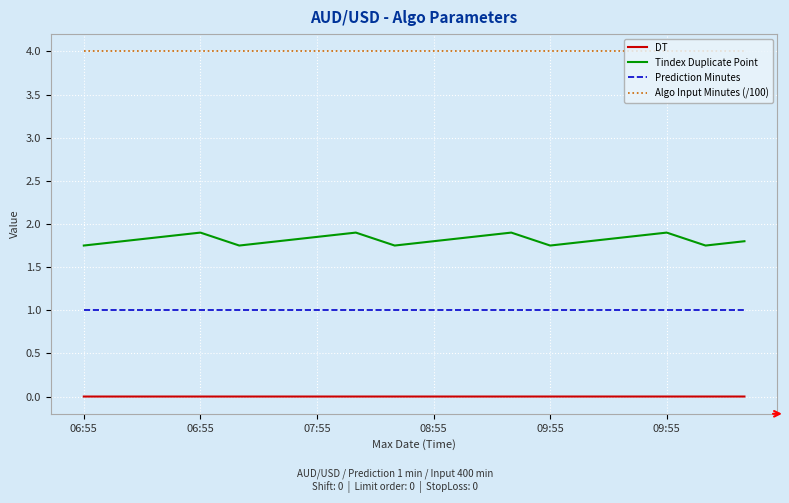

What is the greatest value displayed?

4.0